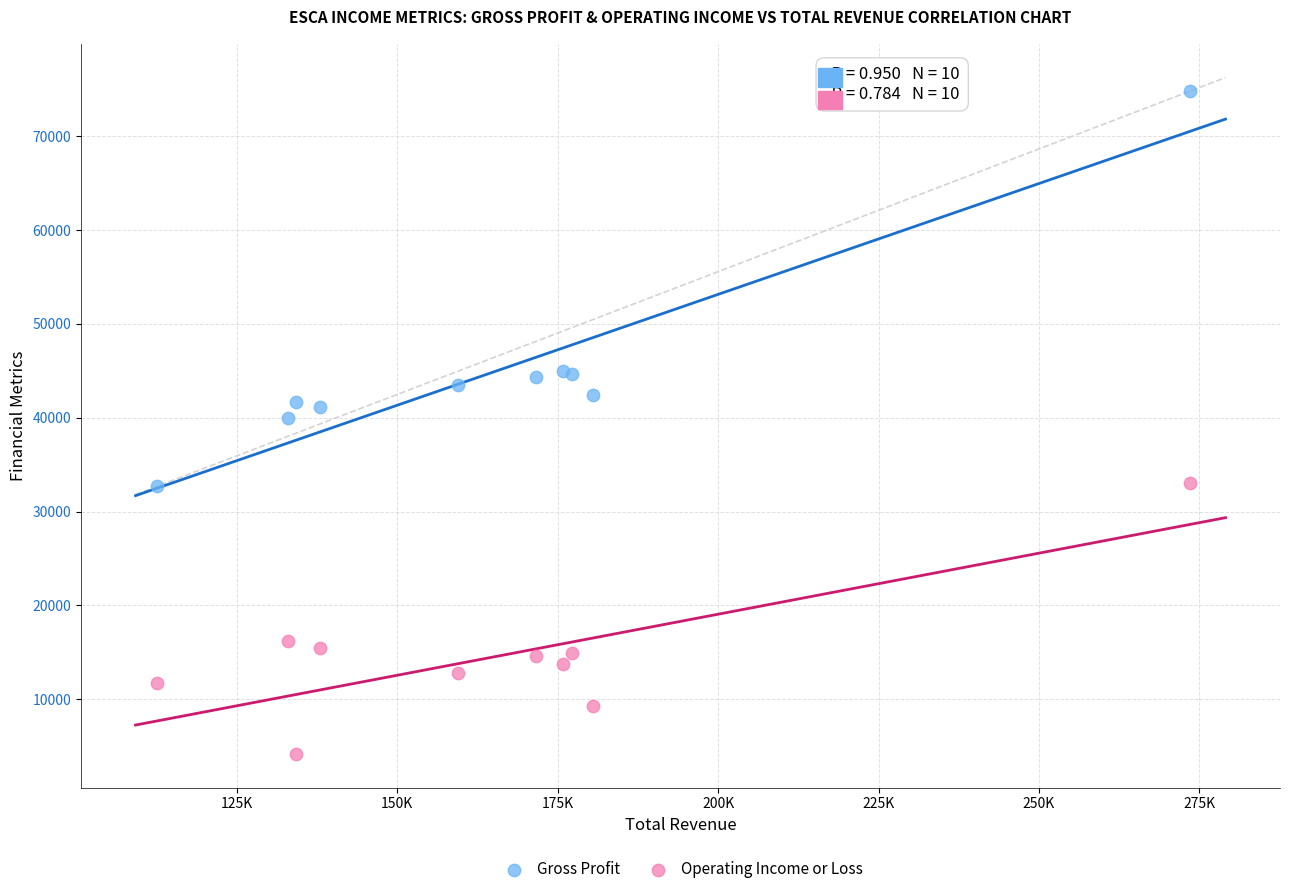

Which series has the largest Y range (max minus min)?

Gross Profit